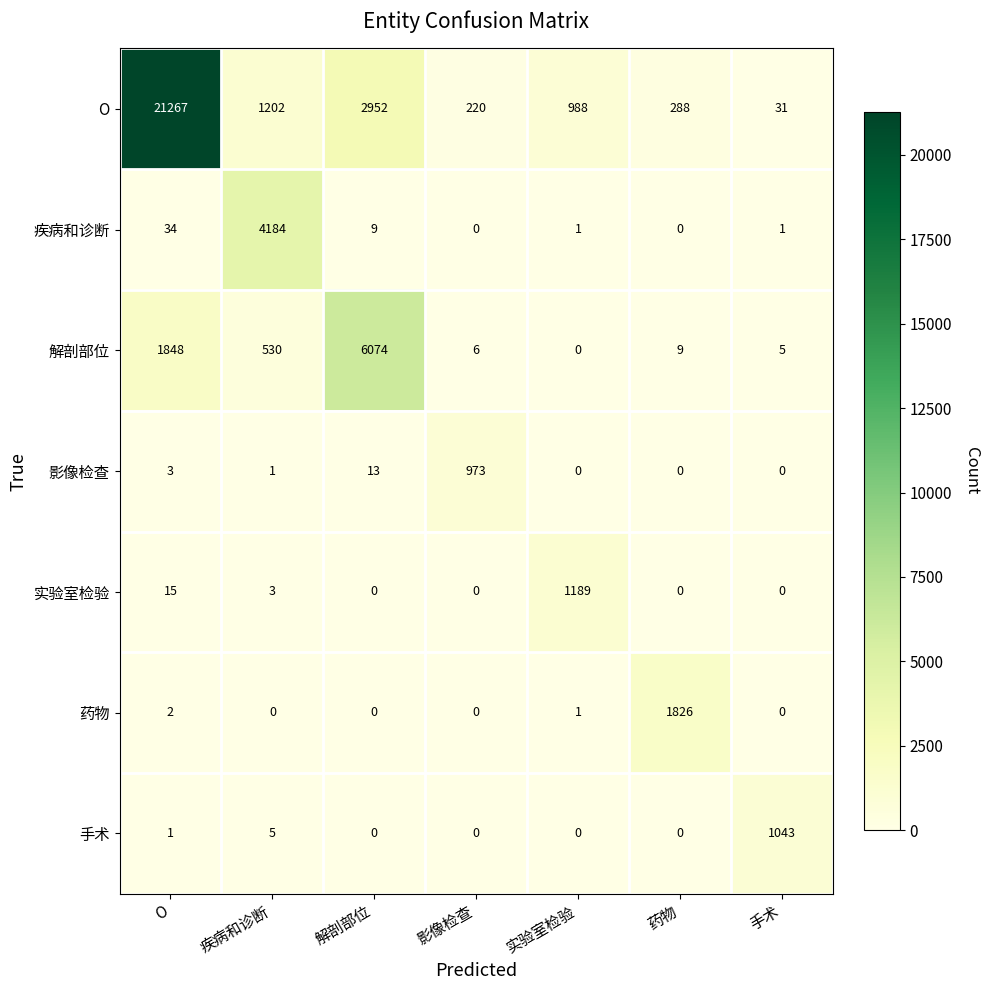

At which category is the sum across all series the highest?

O